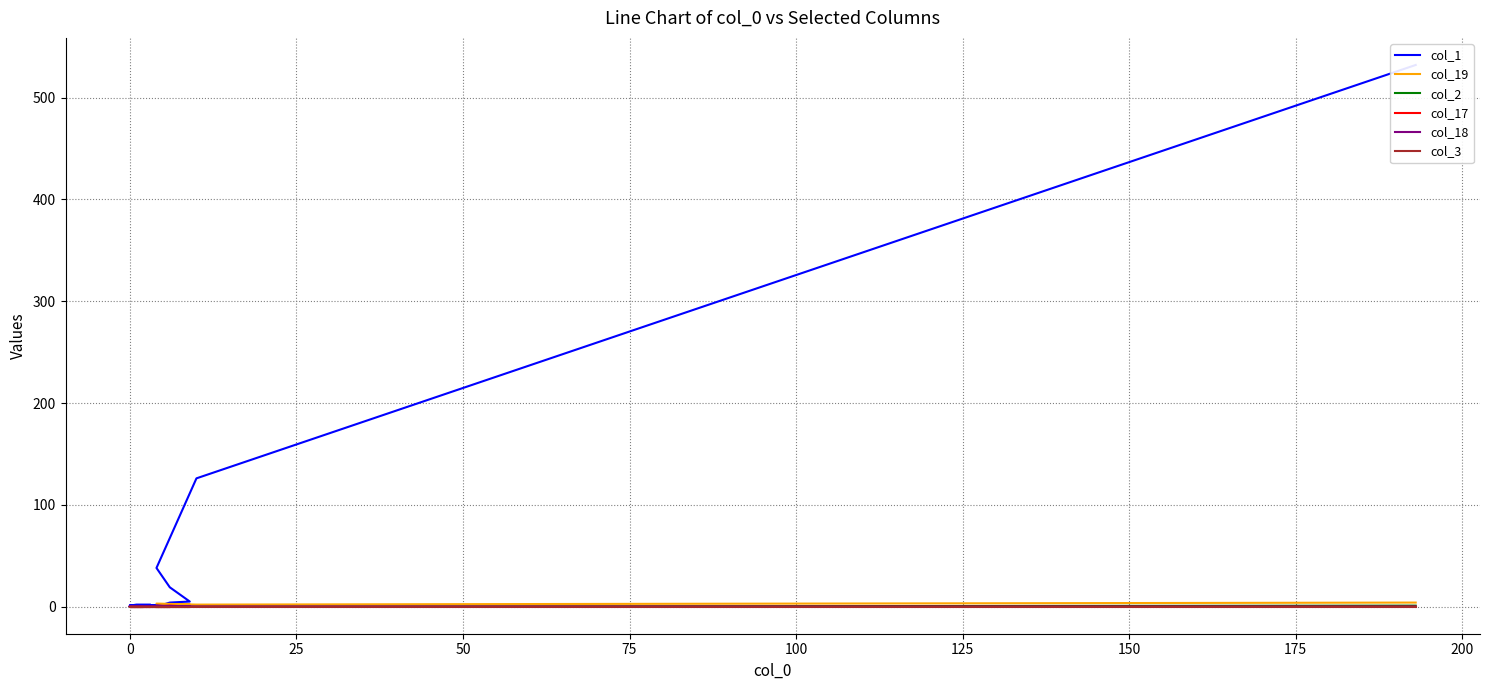

True or false: col_1 and col_19 intersect in this chart.

False